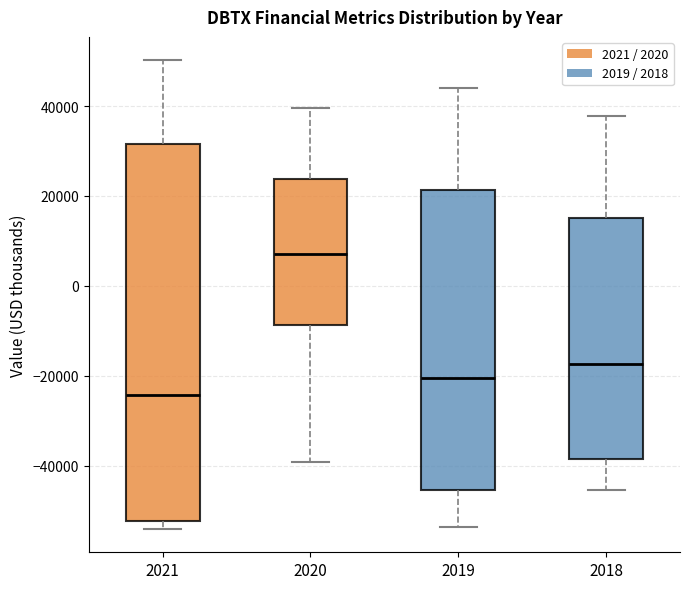

Which box is the tallest, from its lower edge to its upper edge?

2021